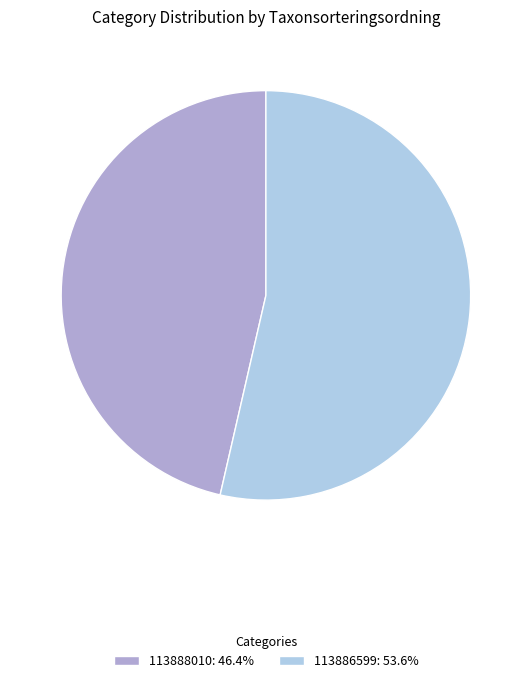

Which slice is the largest?

113886599